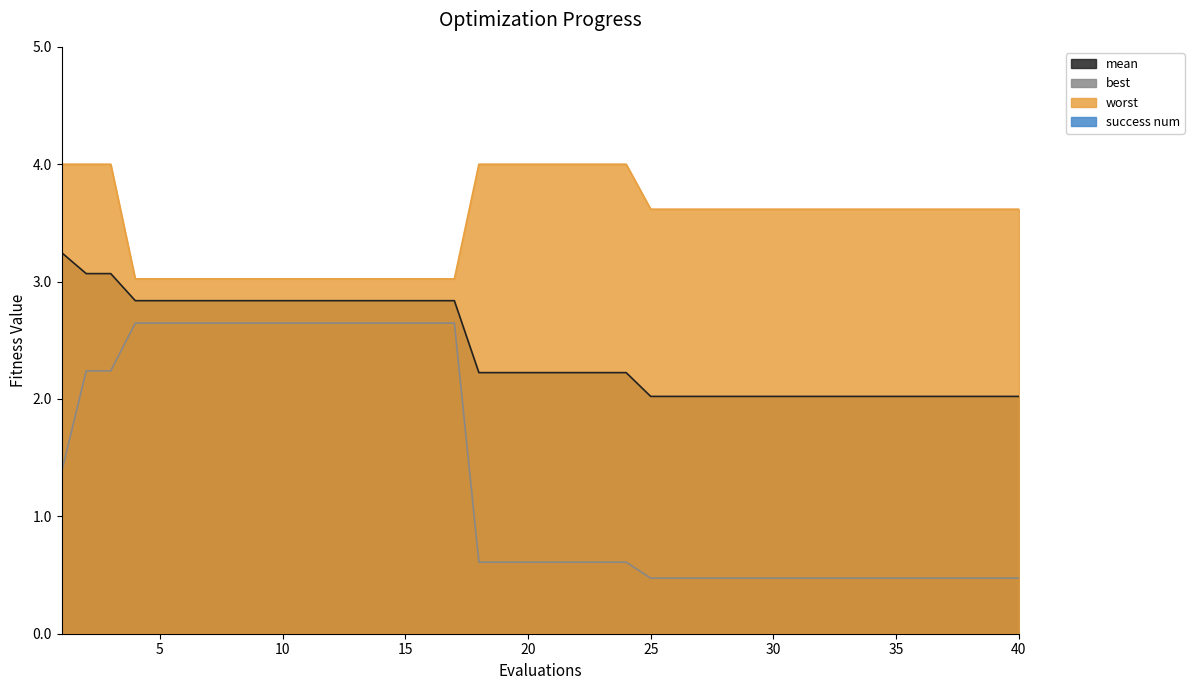

Does the chart have visible grid lines?

No